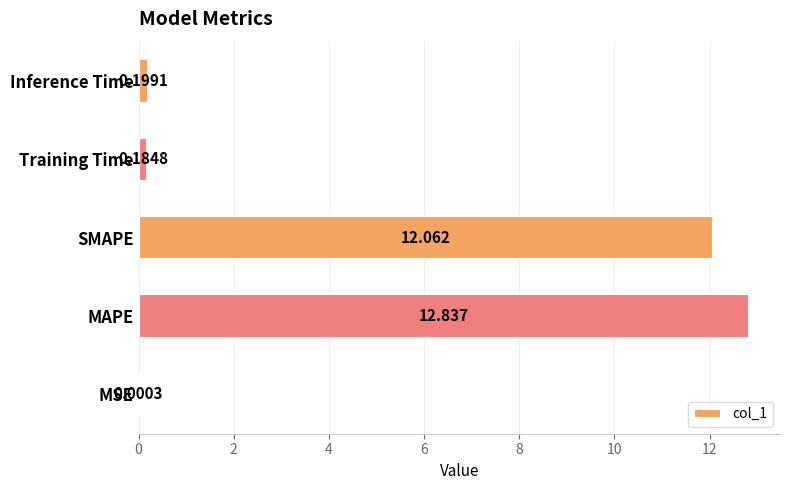

At which label is the value closest to 6?

Inference Time